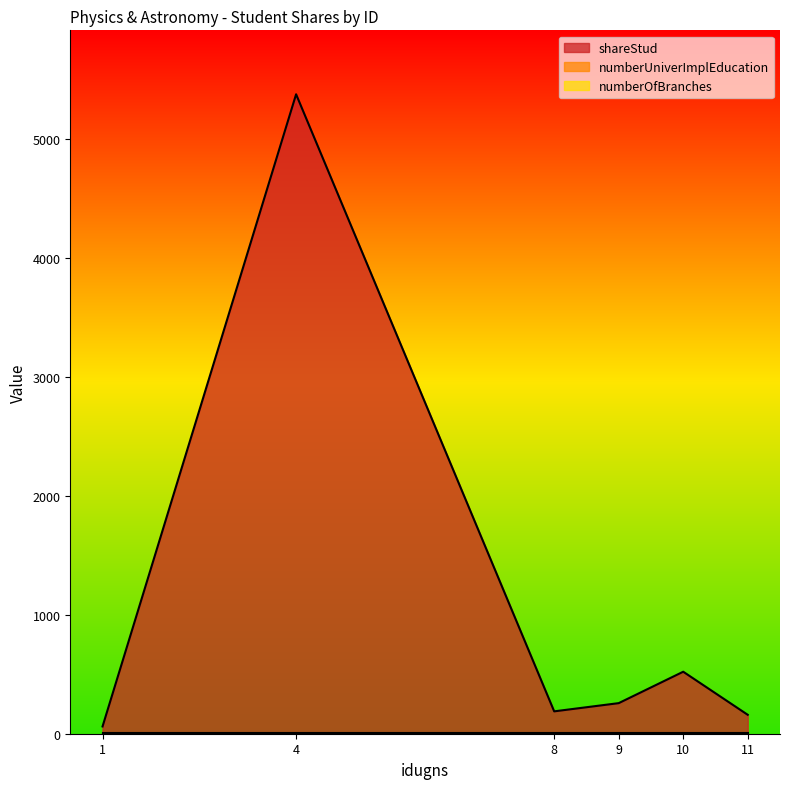

Where is numberOfBranches nearest to the value 0?

1